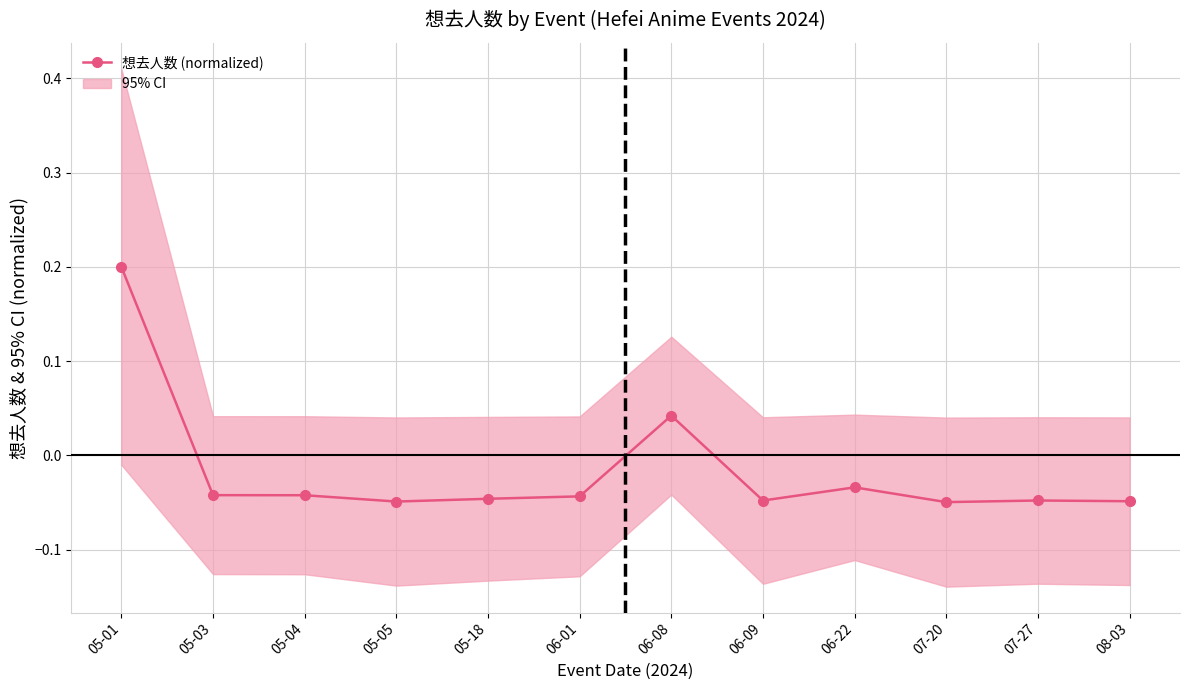

Reading left to right, extract all data points from this chart.

05-01=0.2	05-03=-0.0	05-04=-0.0	05-05=-0.0	05-18=-0.0	06-01=-0.0	06-08=0.0	06-09=-0.0	06-22=-0.0	07-20=-0.0	07-27=-0.0	08-03=-0.0